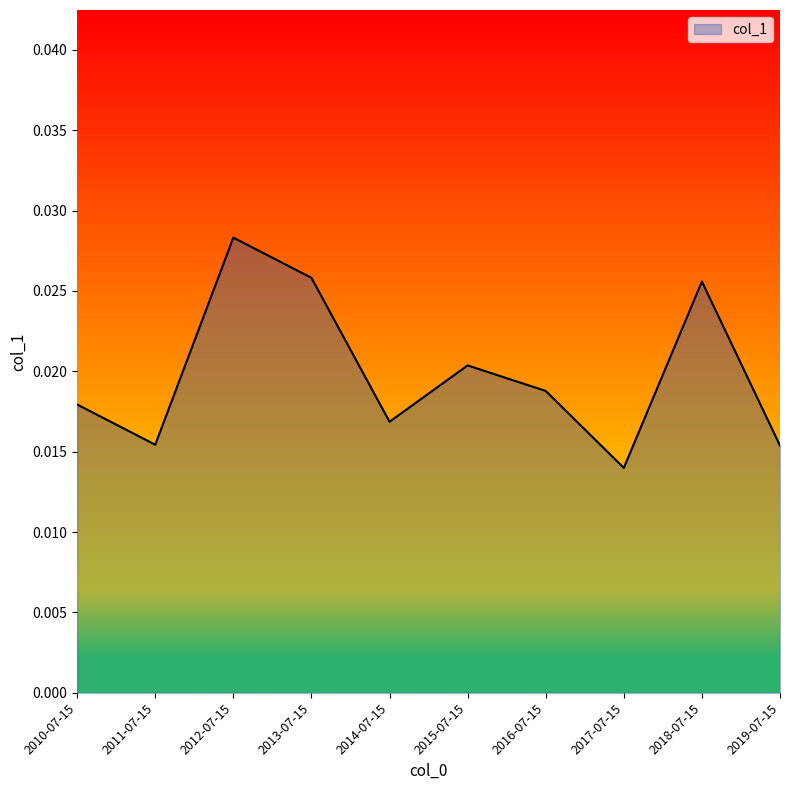

What position from the right is 2010-07-15?

10